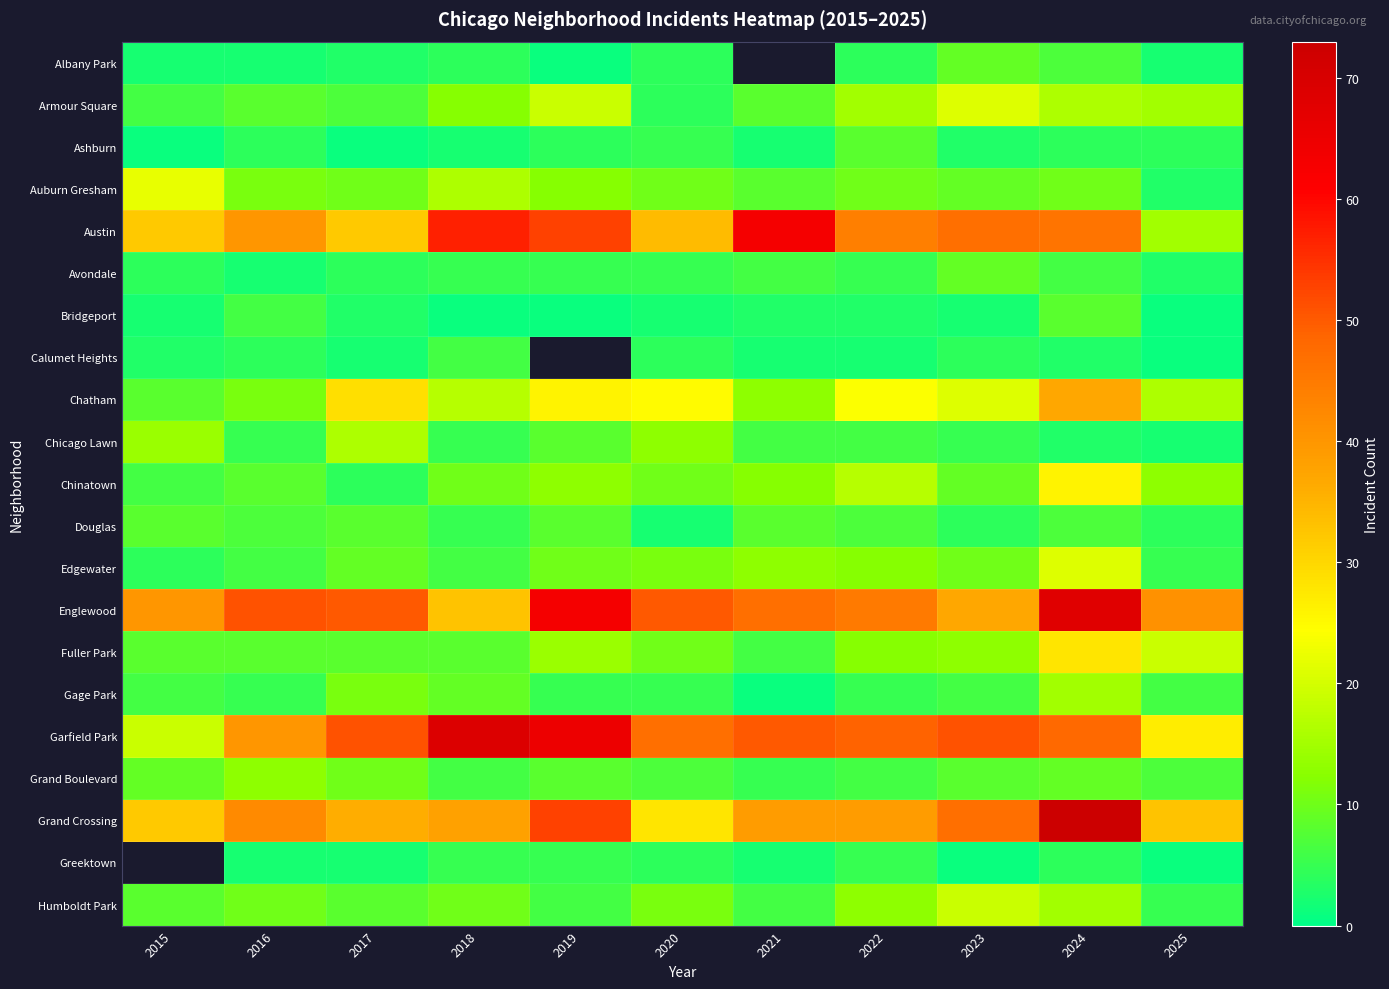

What is the difference between the Grand Boulevard values at 2024 and 2023?

1.0